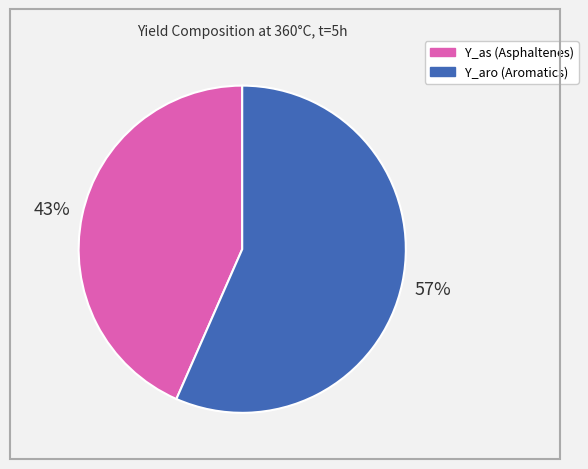

Does any single category account for the majority?

Yes